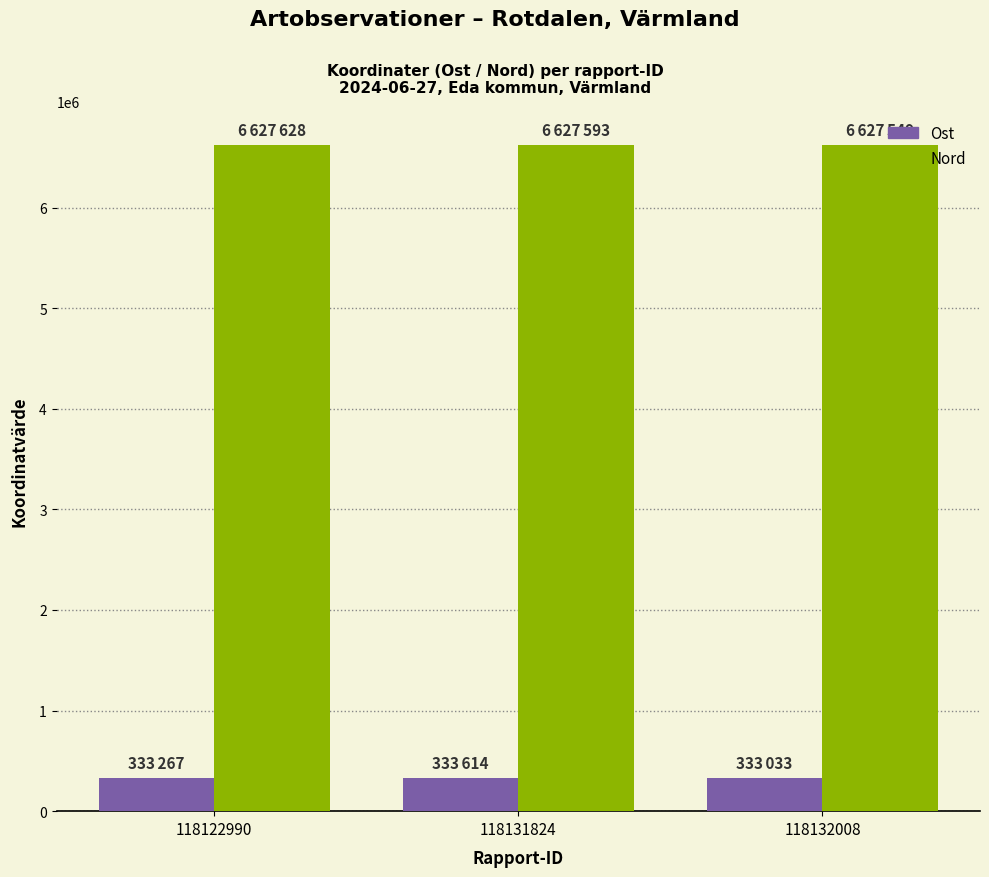

Is it true that Ost equals 333033 at 118132008?

True